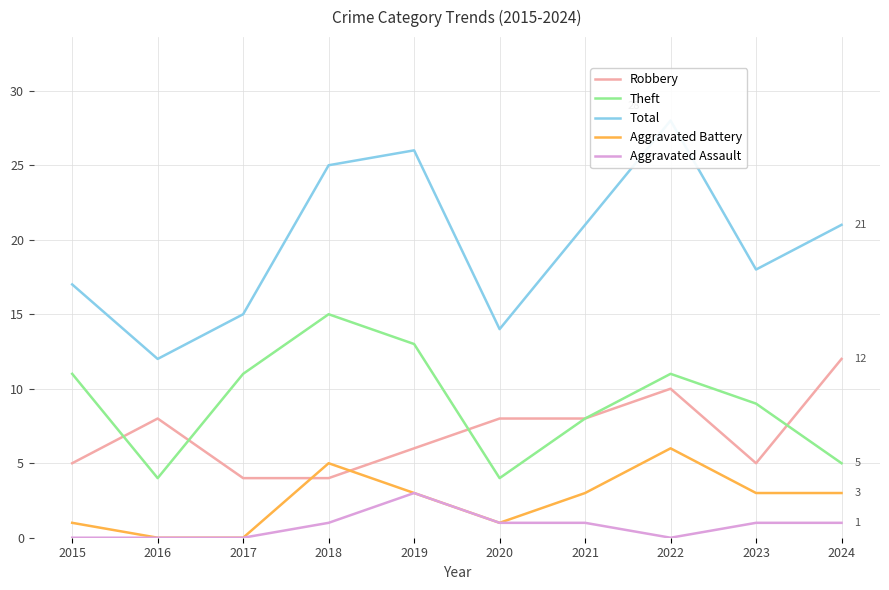

Between 2015 and 2017, which series saw the biggest shift?

Total